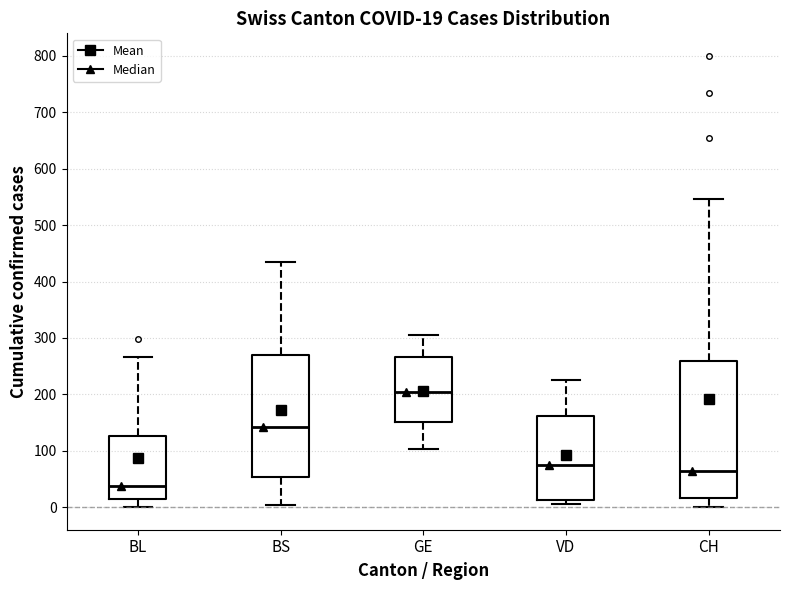

Comparing the boxes themselves (not the whiskers), which one is the tallest?

CH